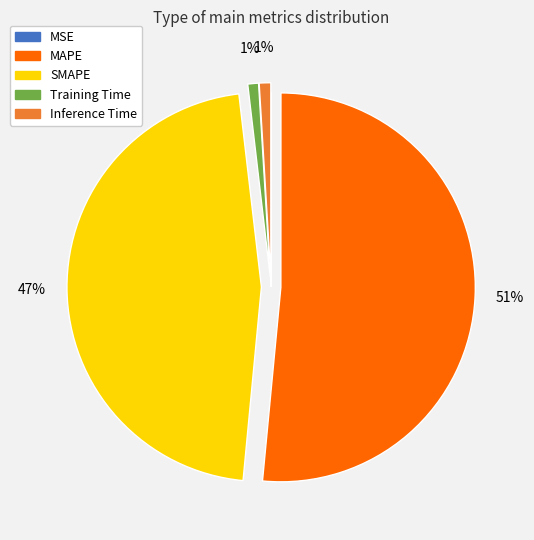

What percentage is the MAPE slice, to the nearest percent?

51%